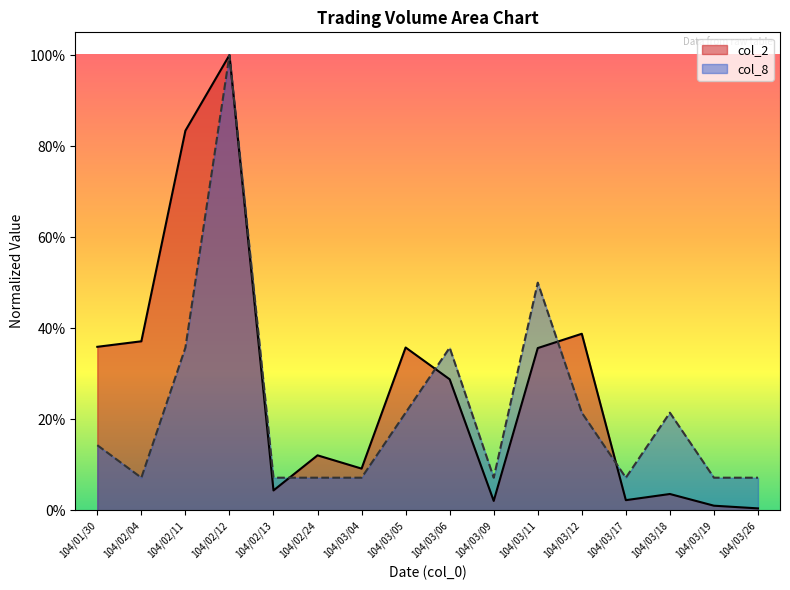

List the series in order of their peak value, lowest first.

col_2, col_8